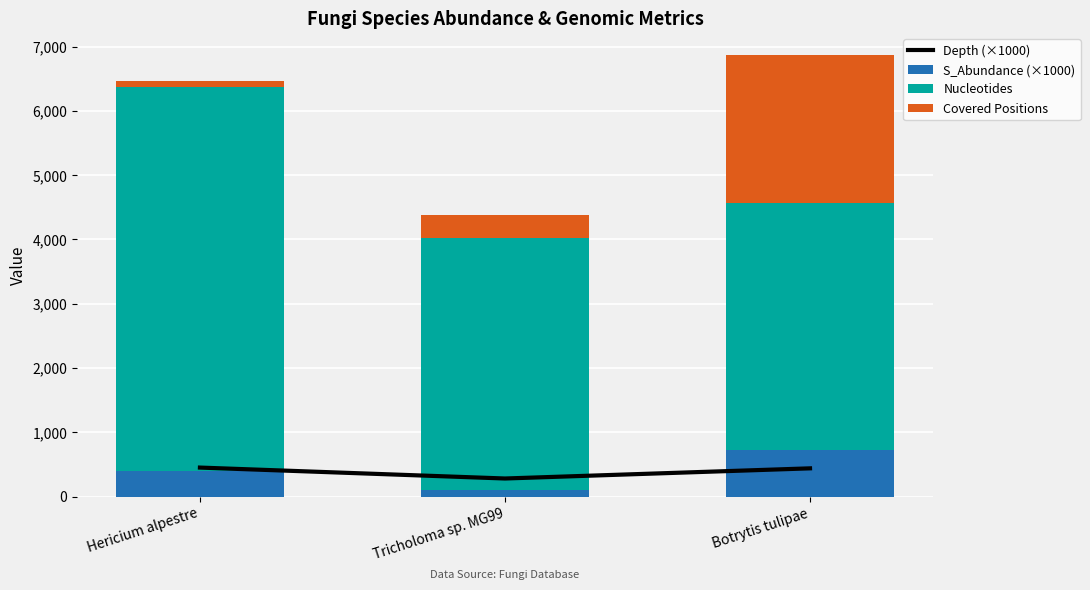

At which category is the sum across all series the highest?

Botrytis tulipae